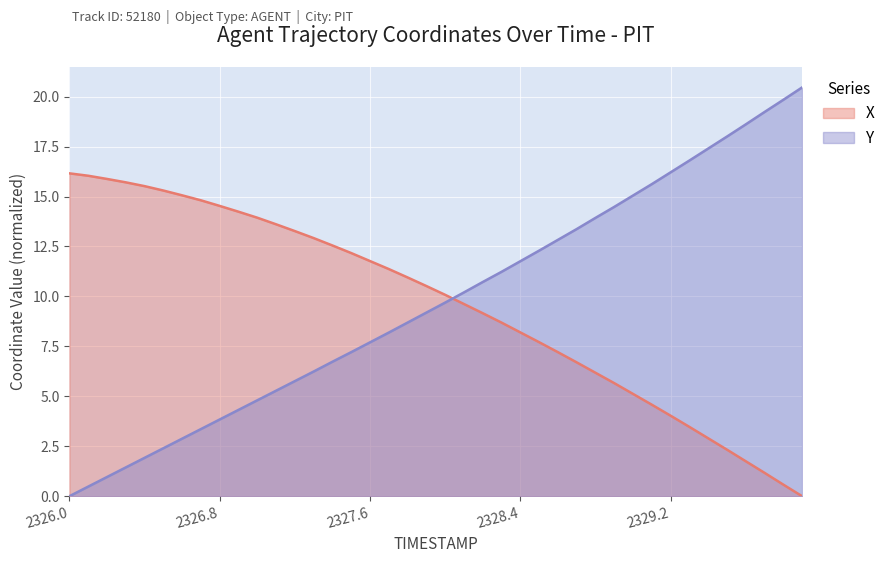

What is the difference between the maximum and minimum values in the X series?

16.2